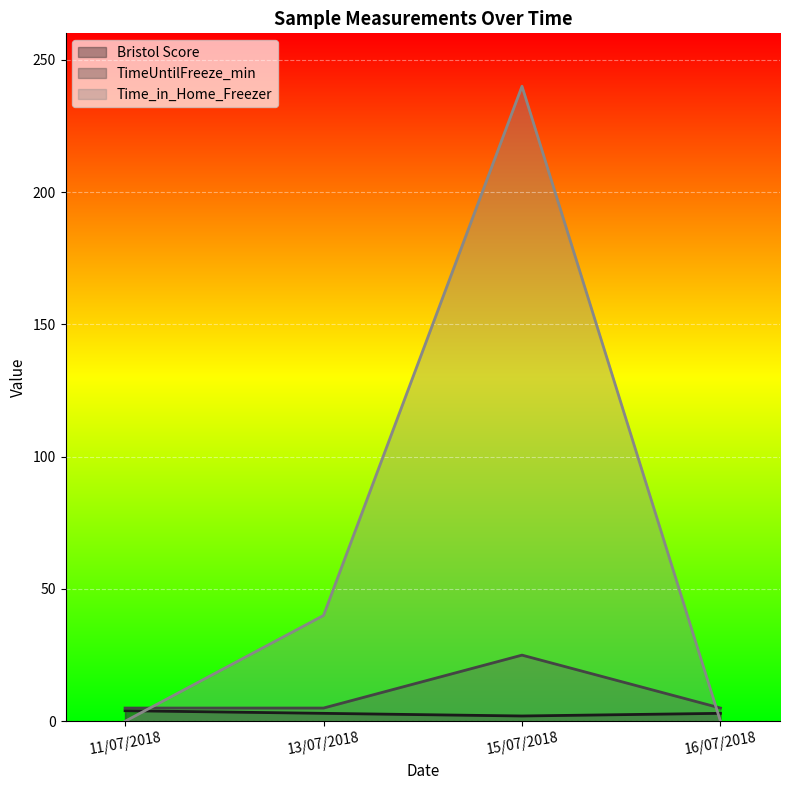

True or false: Bristol Score and TimeUntilFreeze_min intersect in this chart.

False